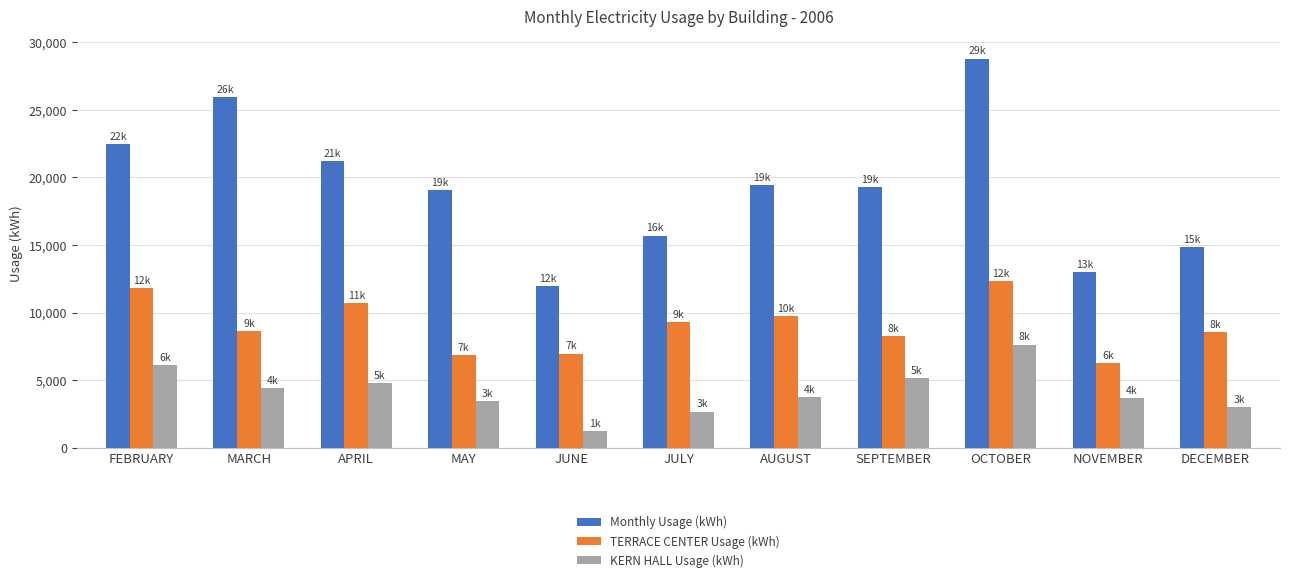

Which label corresponds to the smallest value in the chart?

JUNE